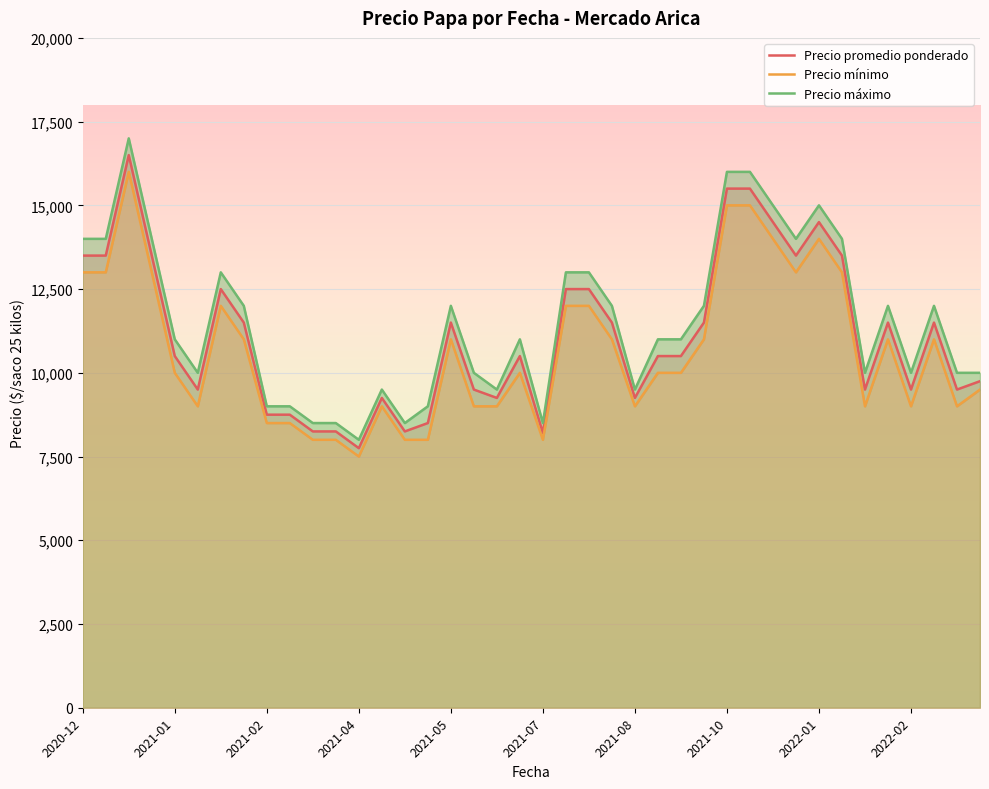

Is it true that Precio mínimo equals 21978 at 33?

False